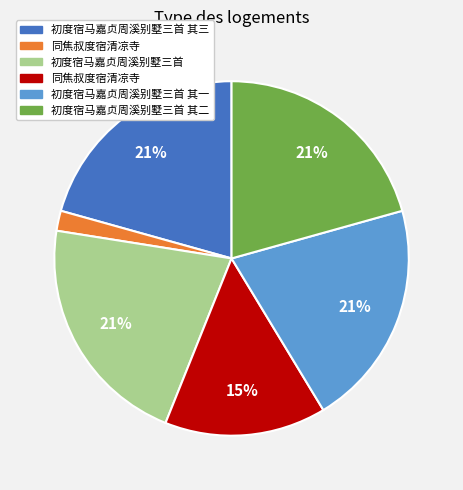

Is there a majority slice in this chart?

No